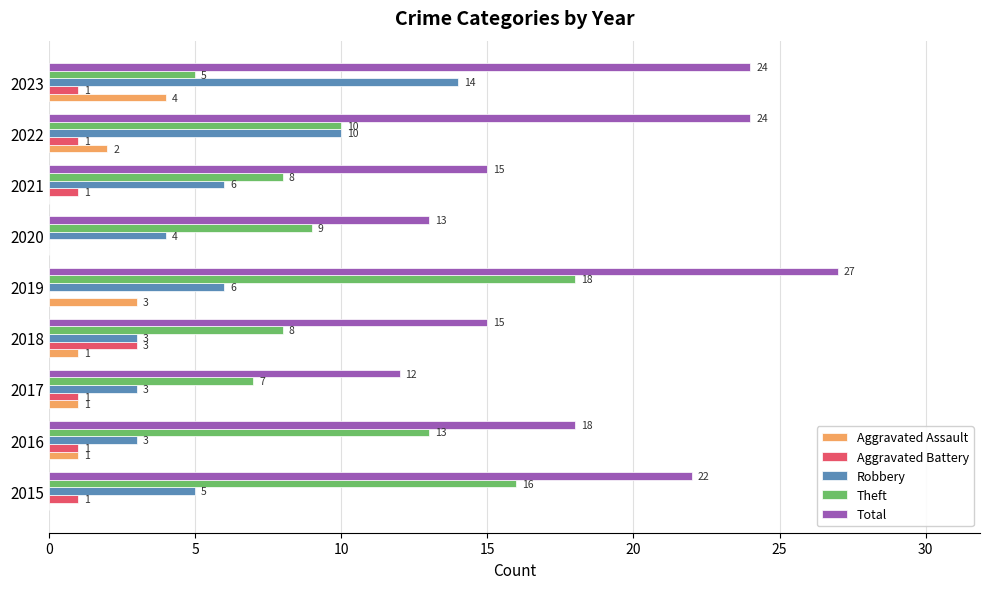

Which series has the widest spread of values?

Total